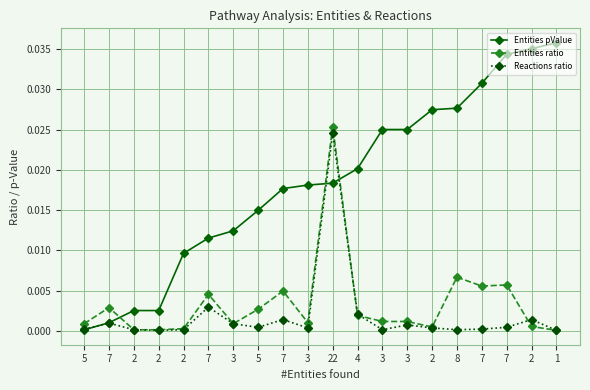

At how many categories does at least one series exceed 0?

20